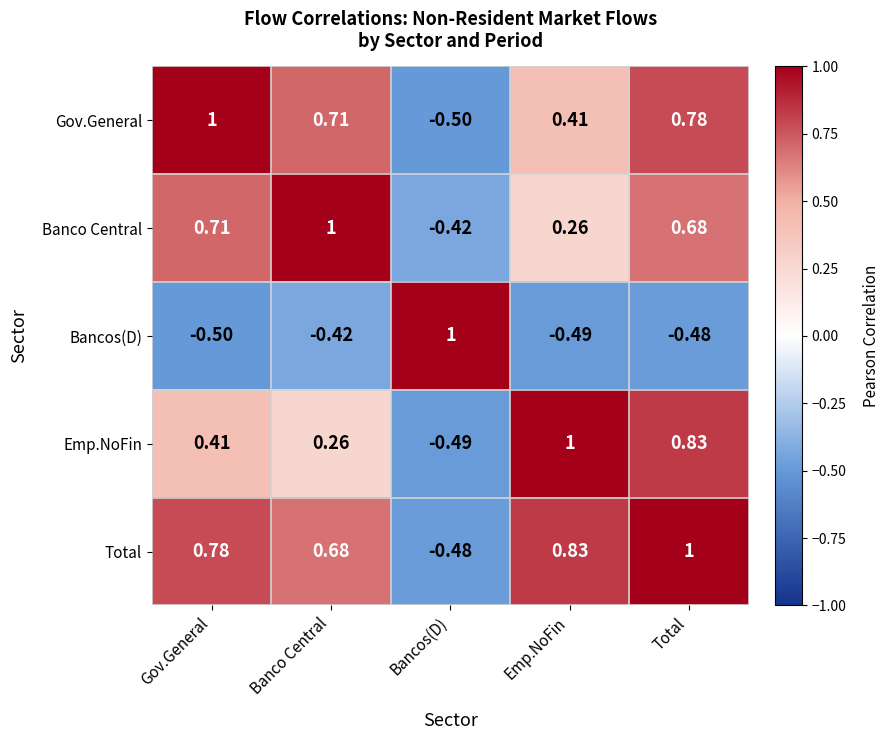

Where does the Emp.NoFin series first go above 0?

Gov.General